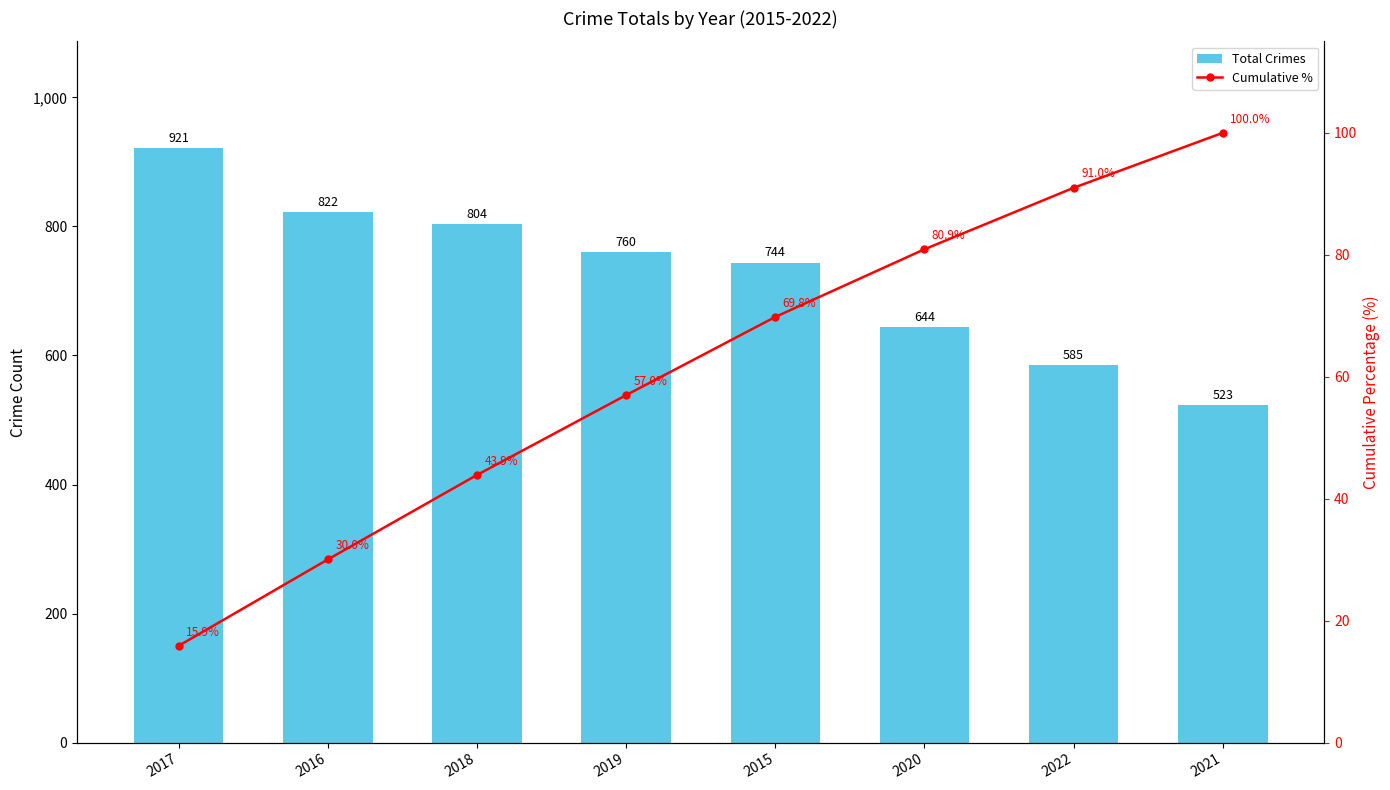

What are all the series names shown in the legend?

Total Crimes, Cumulative %